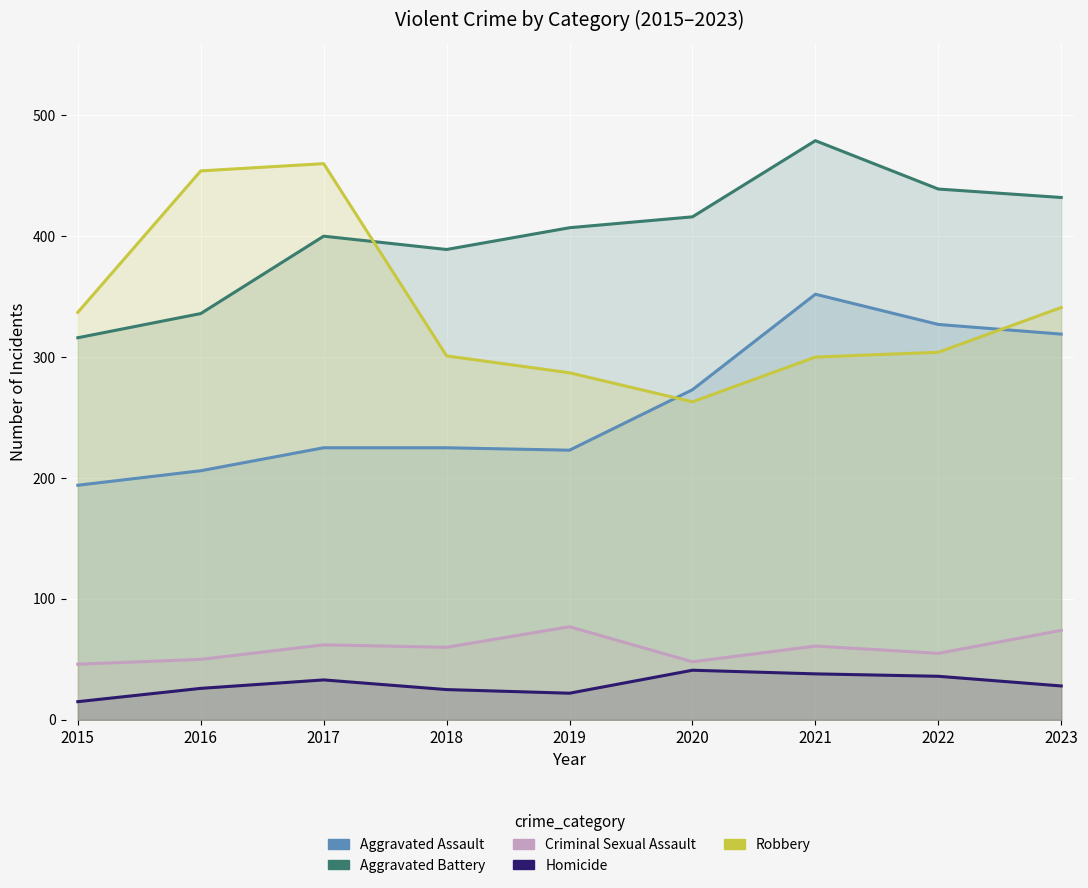

How many lines are shown in the chart?

5